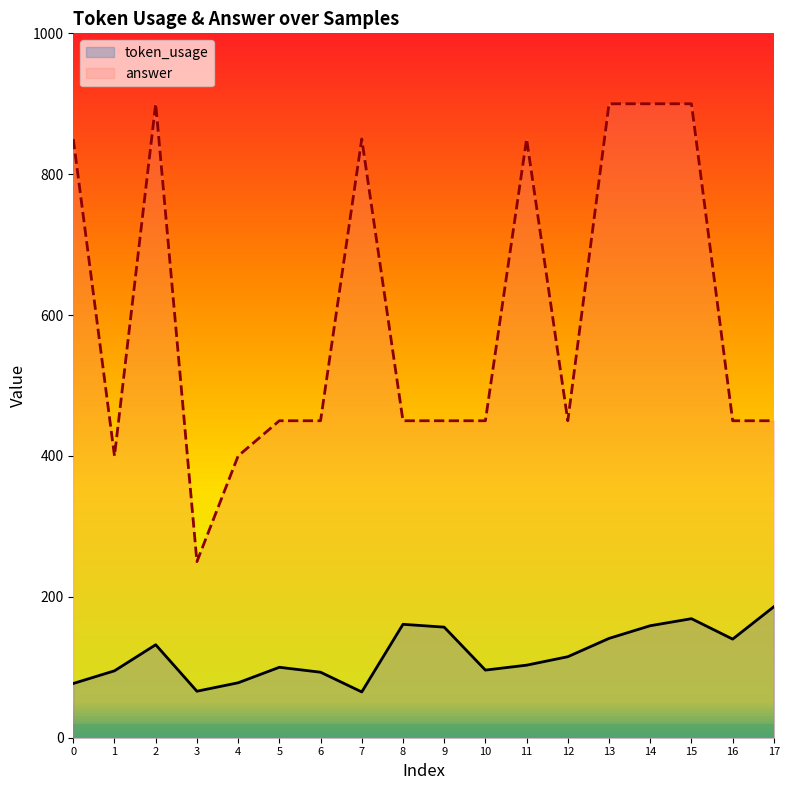

Which category has the lowest value across all series?

7